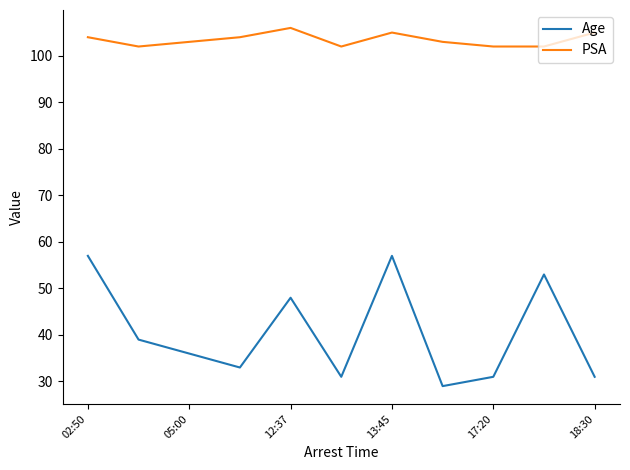

Rank the series by their average value, from highest to lowest.

PSA, Age